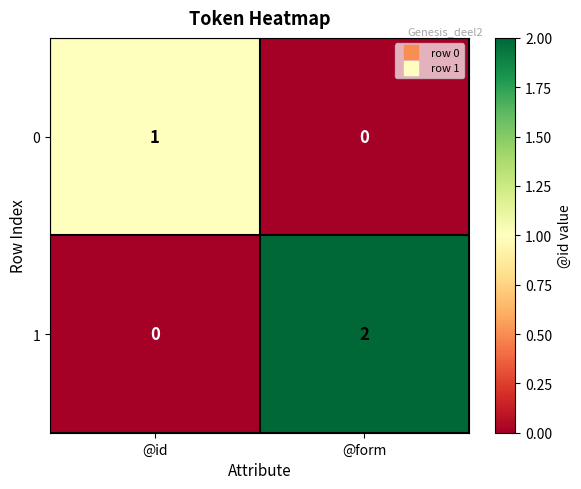

Which category has the lowest value in the 0 series?

@form